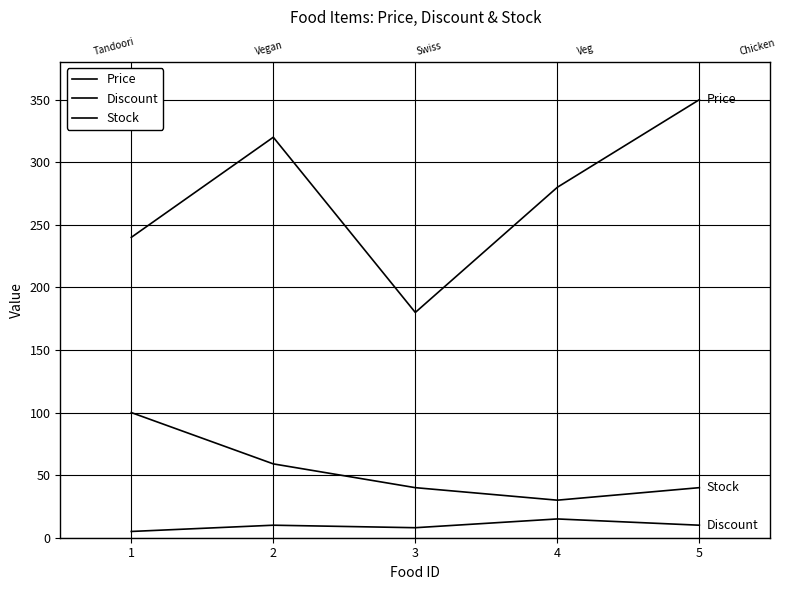

At how many categories does at least one series exceed 117?

5